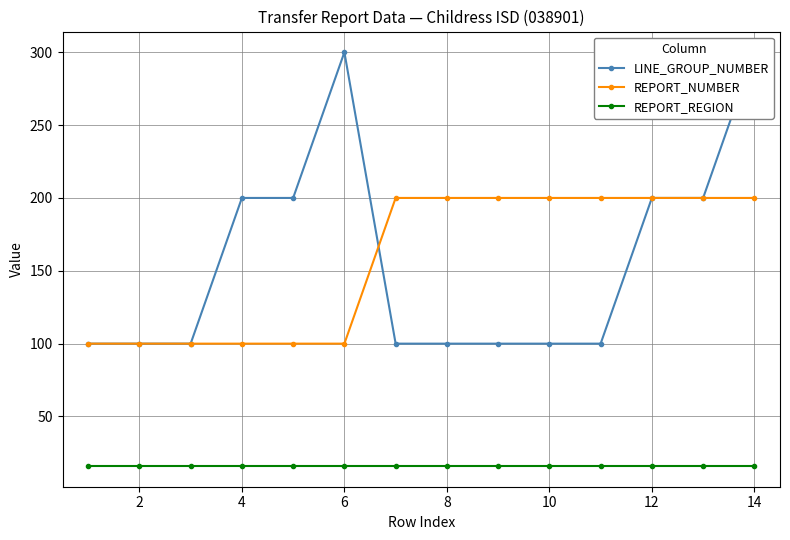

What is the lowest value of the REPORT_NUMBER series?

100